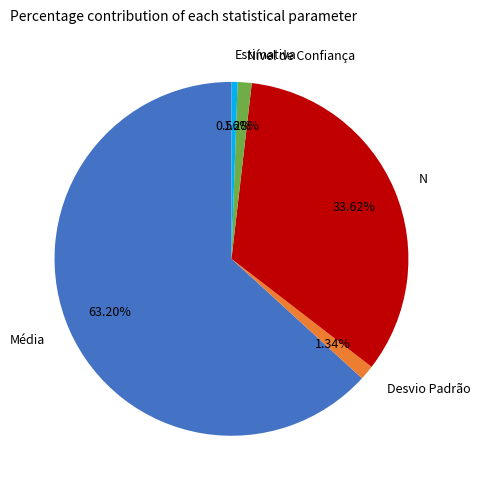

Between Média and Estimativa, which is larger?

Média